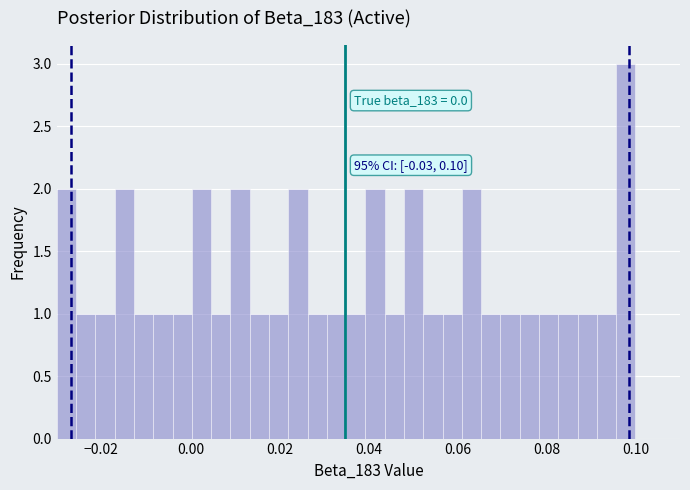

Read against the x-axis, roughly where is the centre of the tallest bar?

0.098